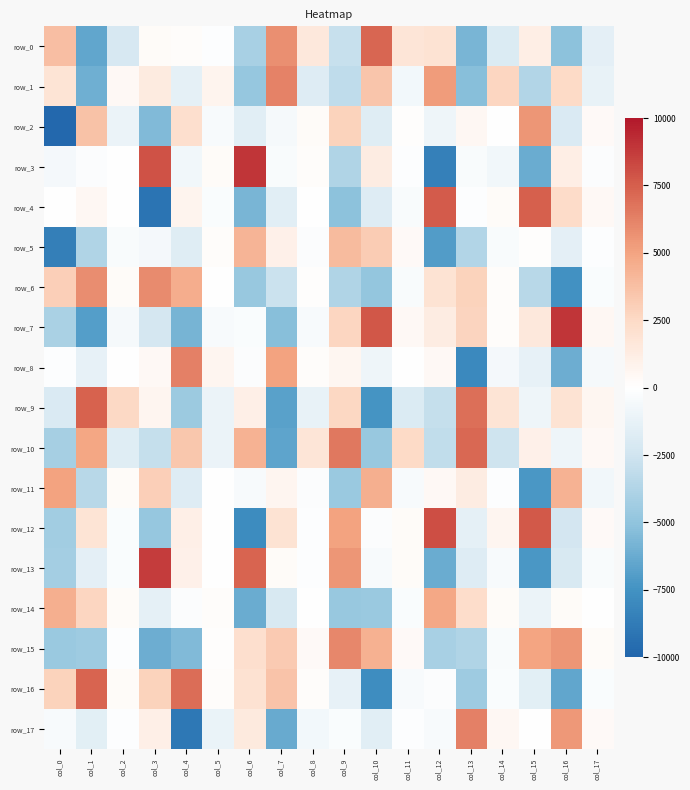

What is the difference between the maximum and minimum values in the row_12 series?

15921.3